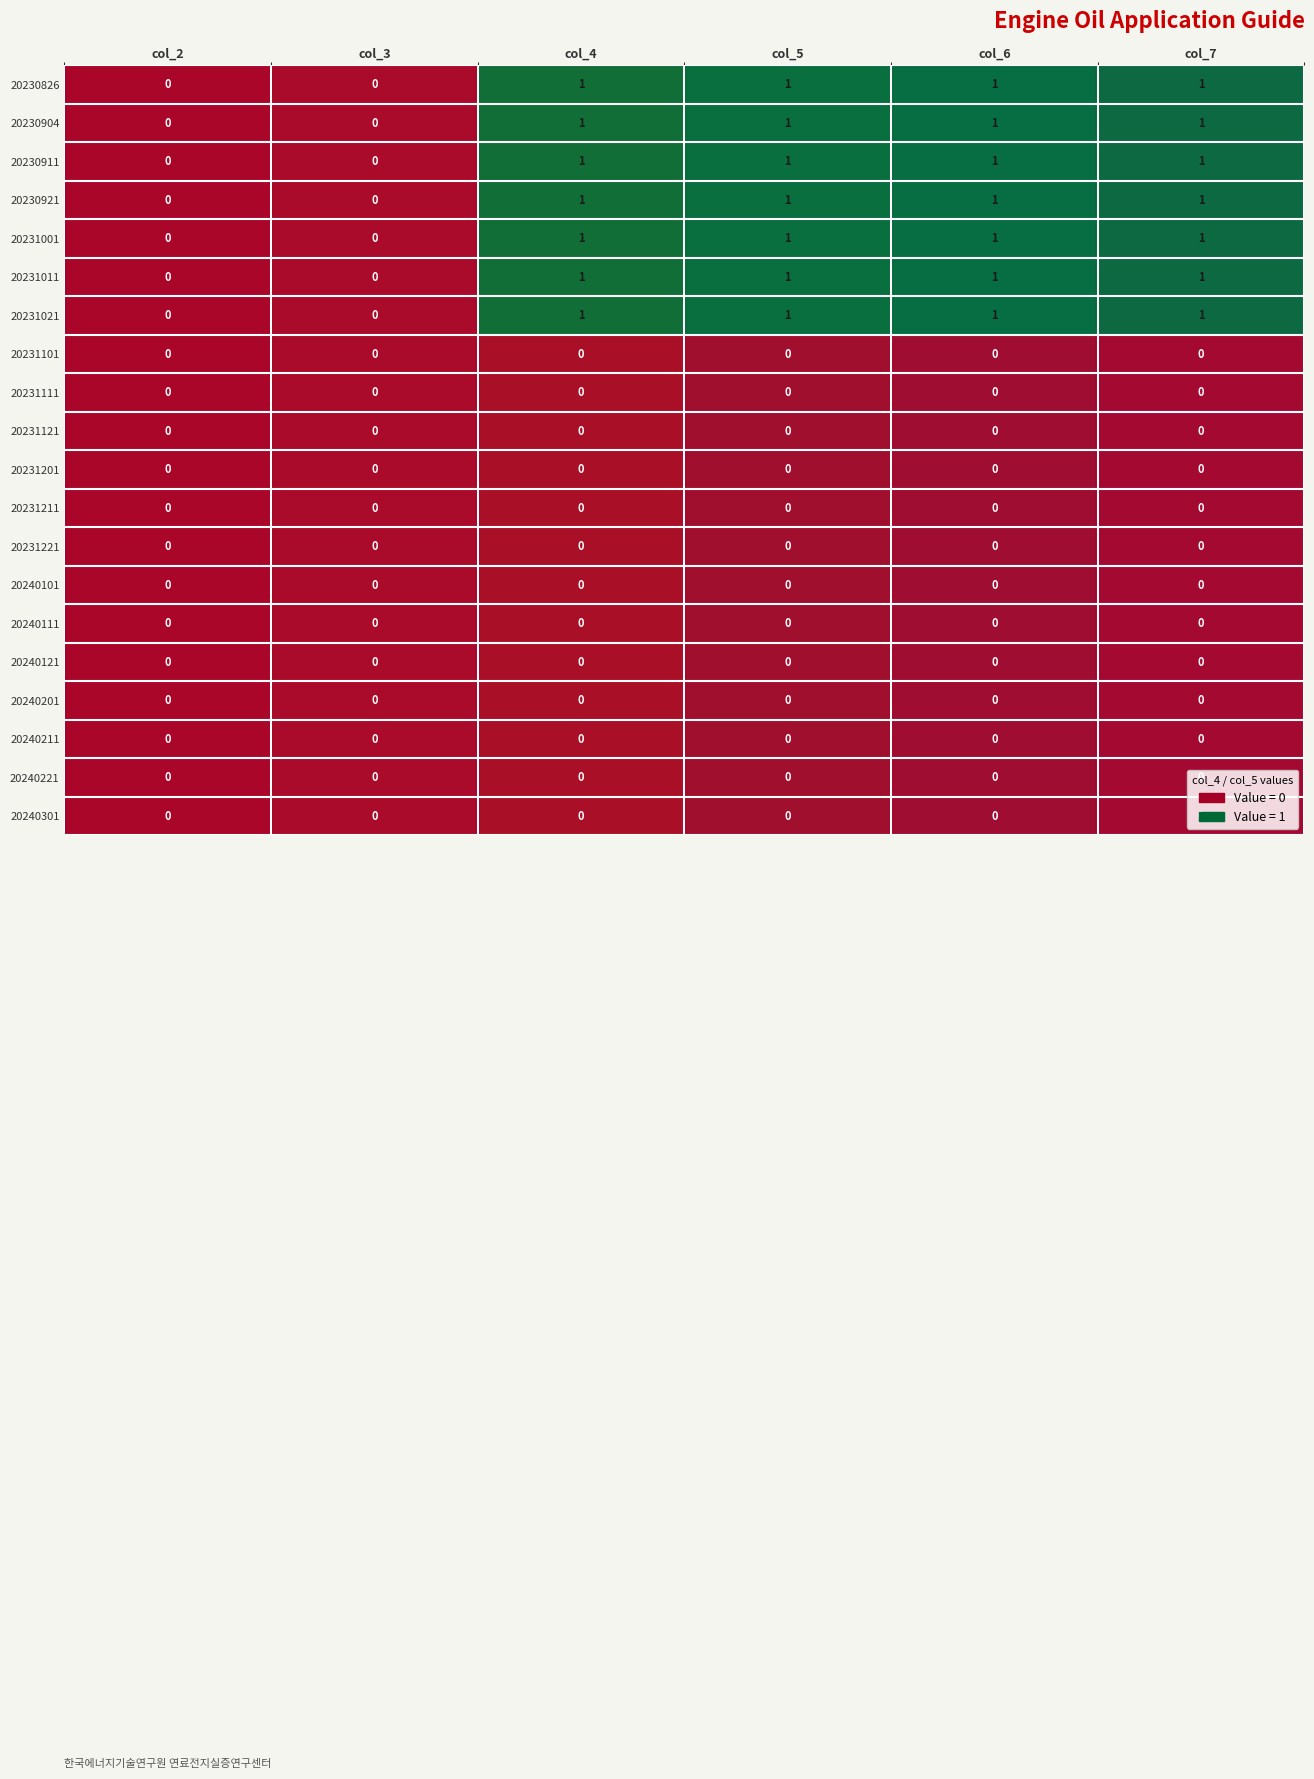

What is the sum of all 20230911 values?

4